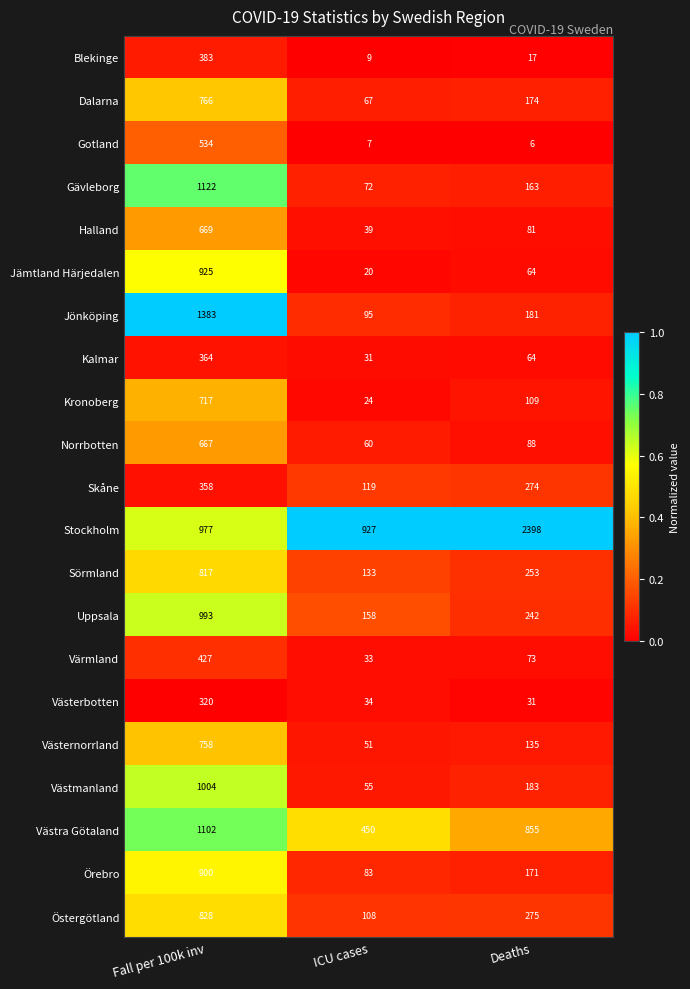

What is the spread (max minus min) of values at Deaths?

2392